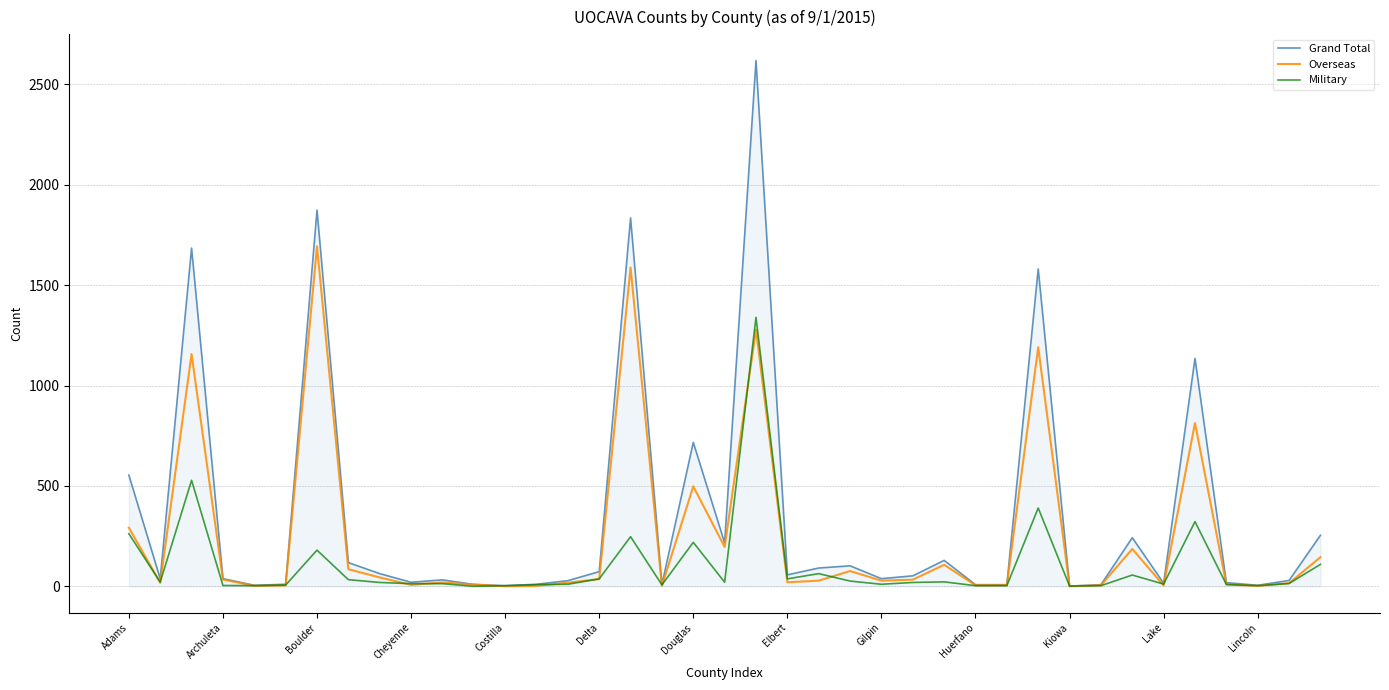

Rank the series by their maximum value, from lowest to highest.

Military, Overseas, Grand Total